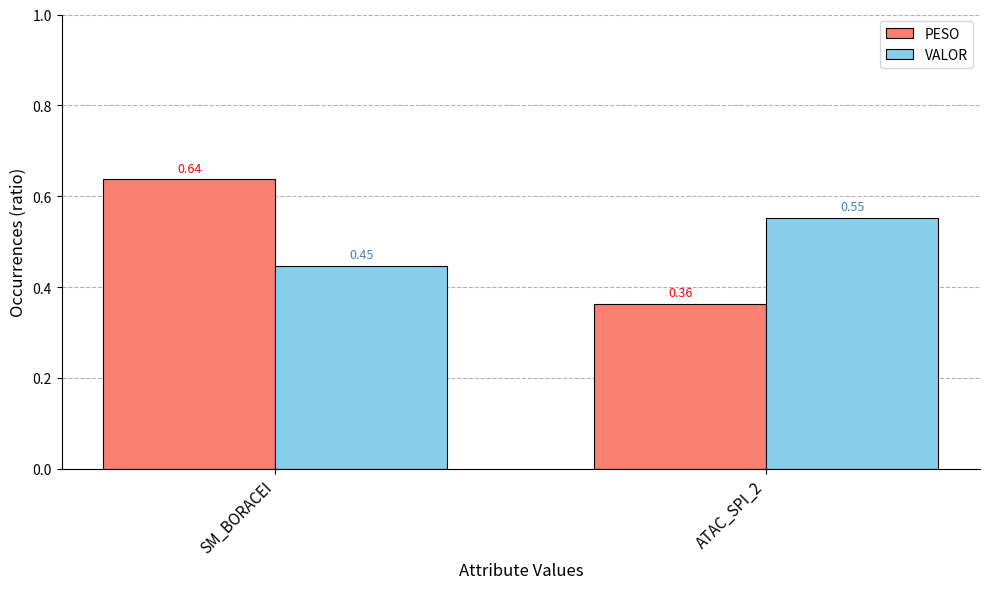

What position from the left is SM_BORACEI?

1